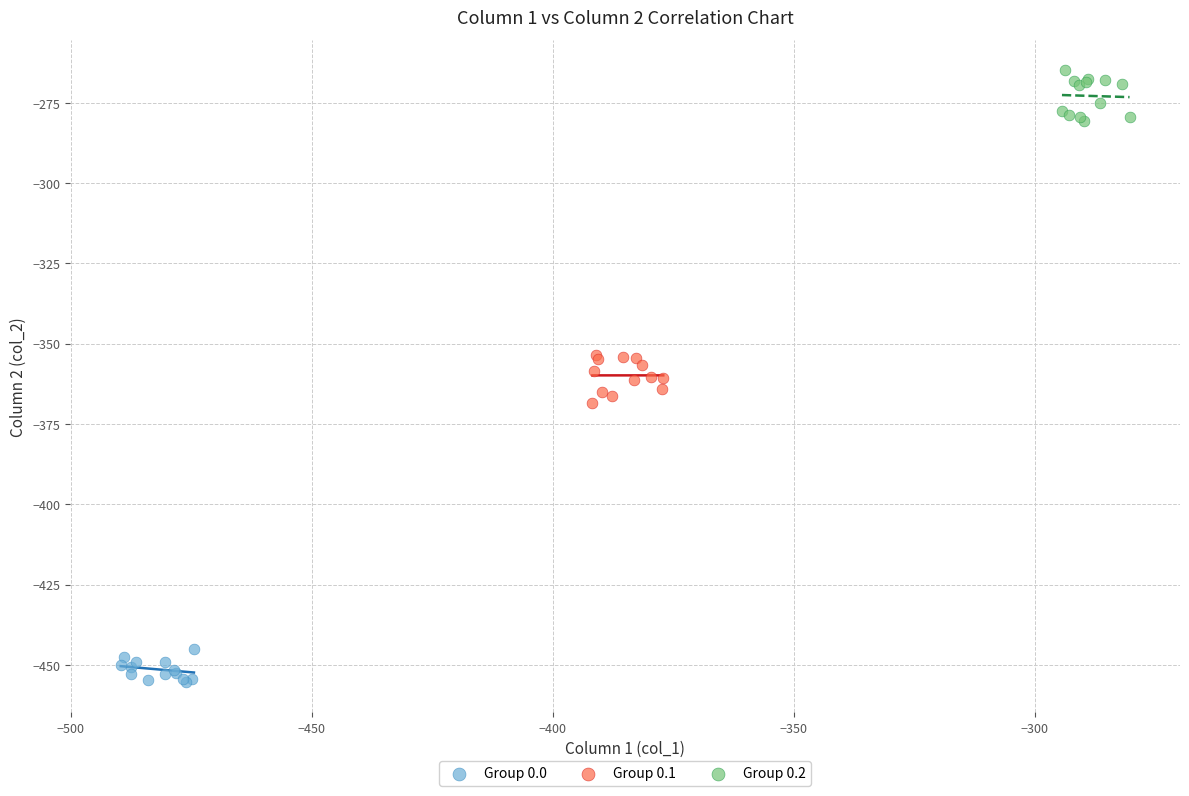

What are all the series names shown in the legend?

Group 0.0, Group 0.1, Group 0.2